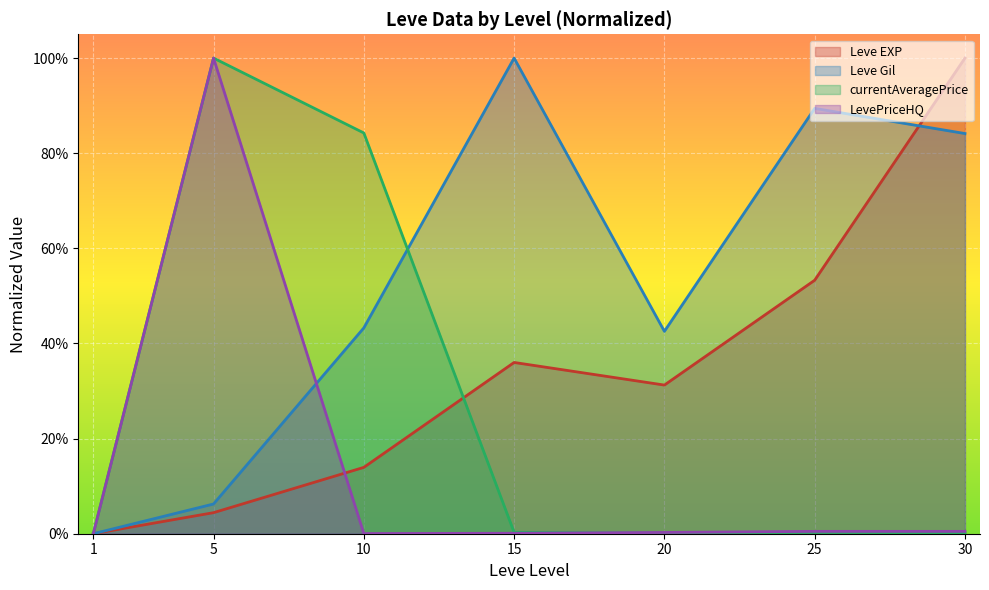

Which series has the largest total across all categories?

Leve Gil